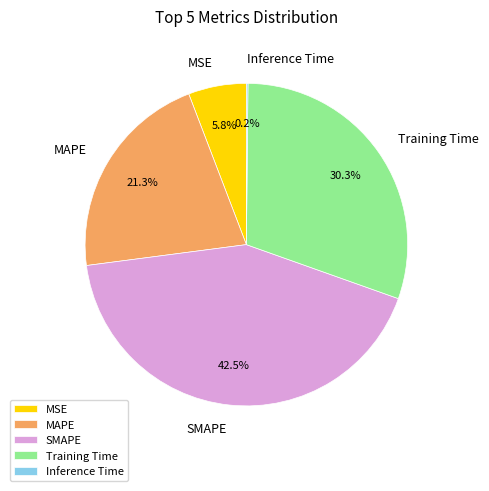

What percentage do MSE and Training Time together represent?

36.1%